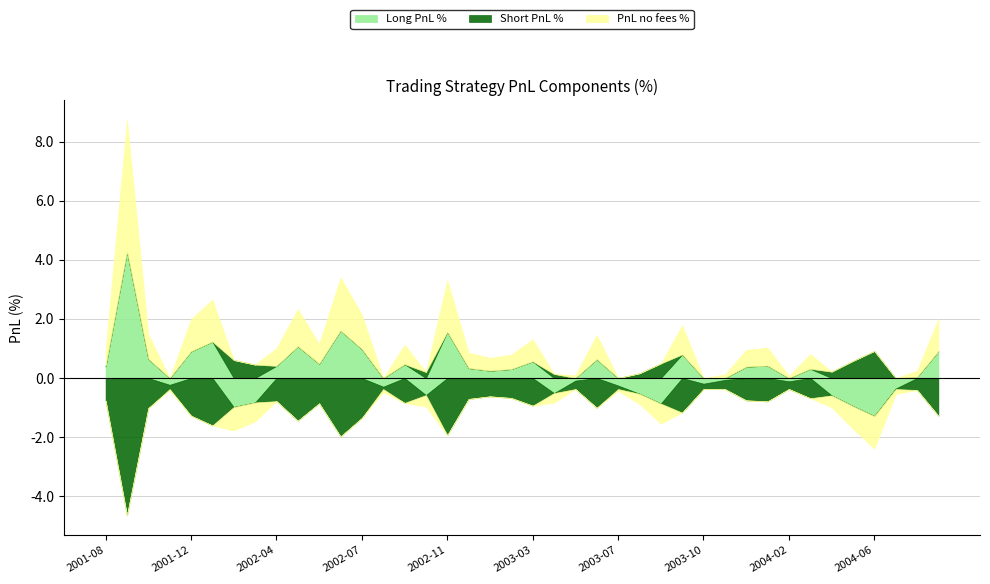

Reading left to right, list all the values displayed in this chart.

Long PnL %: 2001-08-29=0.4	2001-09-26=4.3	2001-10-24=0.6	2001-11-21=-0.2	2001-12-19=0.9	2002-01-16=1.2	2002-02-13=-1.0	2002-03-13=-0.8	2002-04-10=0.4	2002-05-08=1.1	2002-06-05=0.5	2002-07-03=1.6	2002-07-31=1.0	2002-08-28=-0.3	2002-09-25=0.5	2002-10-23=-0.6	2002-11-20=1.6	2002-12-18=0.3	2003-01-15=0.2	2003-02-12=0.3	2003-03-12=0.6	2003-04-09=-0.5	2003-05-07=-0.1	2003-06-04=0.6	2003-07-02=-0.3	2003-07-30=-0.5	2003-08-27=-0.9	2003-09-24=0.8	2003-10-22=-0.2	2003-11-19=-0.1	2003-12-17=0.4	2004-01-14=0.4	2004-02-11=-0.1	2004-03-10=0.3	2004-04-07=-0.6	2004-05-05=-1.0	2004-06-02=-1.3	2004-06-30=-0.4	2004-07-28=0.0	2004-08-25=0.9
Short PnL %: 2001-08-29=-0.8	2001-09-26=-4.6	2001-10-24=-1.0	2001-11-21=-0.1	2001-12-19=-1.3	2002-01-16=-1.6	2002-02-13=0.6	2002-03-13=0.5	2002-04-10=-0.8	2002-05-08=-1.4	2002-06-05=-0.9	2002-07-03=-2.0	2002-07-31=-1.4	2002-08-28=-0.1	2002-09-25=-0.8	2002-10-23=0.2	2002-11-20=-1.9	2002-12-18=-0.7	2003-01-15=-0.6	2003-02-12=-0.7	2003-03-12=-0.9	2003-04-09=0.1	2003-05-07=-0.3	2003-06-04=-1.0	2003-07-02=-0.1	2003-07-30=0.2	2003-08-27=0.5	2003-09-24=-1.2	2003-10-22=-0.2	2003-11-19=-0.3	2003-12-17=-0.8	2004-01-14=-0.8	2004-02-11=-0.3	2004-03-10=-0.7	2004-04-07=0.2	2004-05-05=0.6	2004-06-02=0.9	2004-06-30=-0.0	2004-07-28=-0.4	2004-08-25=-1.3
PnL no fees %: 2001-08-29=0.6	2001-09-26=4.5	2001-10-24=0.8	2001-11-21=-0.0	2001-12-19=1.1	2002-01-16=1.4	2002-02-13=-0.8	2002-03-13=-0.6	2002-04-10=0.6	2002-05-08=1.3	2002-06-05=0.7	2002-07-03=1.8	2002-07-31=1.2	2002-08-28=-0.1	2002-09-25=0.7	2002-10-23=-0.4	2002-11-20=1.7	2002-12-18=0.5	2003-01-15=0.4	2003-02-12=0.5	2003-03-12=0.7	2003-04-09=-0.3	2003-05-07=0.1	2003-06-04=0.8	2003-07-02=-0.1	2003-07-30=-0.3	2003-08-27=-0.7	2003-09-24=1.0	2003-10-22=-0.0	2003-11-19=0.1	2003-12-17=0.6	2004-01-14=0.6	2004-02-11=0.1	2004-03-10=0.5	2004-04-07=-0.4	2004-05-05=-0.8	2004-06-02=-1.1	2004-06-30=-0.2	2004-07-28=0.2	2004-08-25=1.1